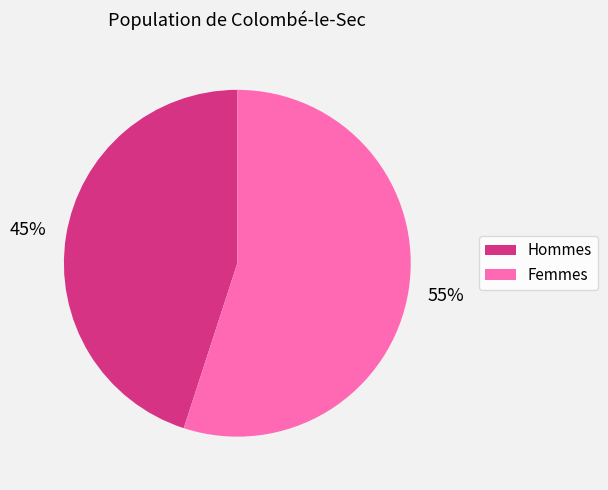

Is there a majority slice in this chart?

Yes